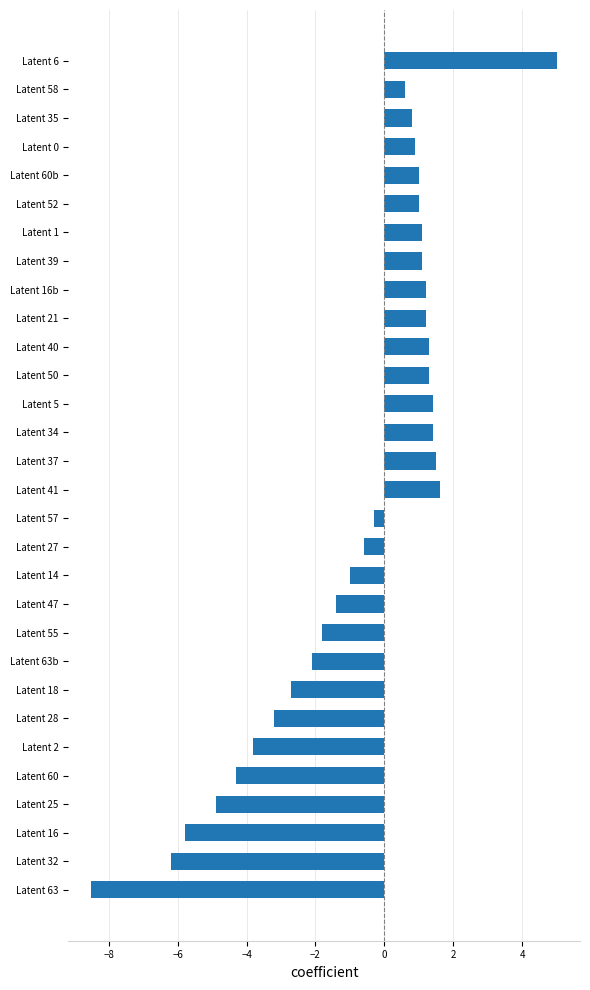

The value at Latent 5 is 0.7. True or false?

False